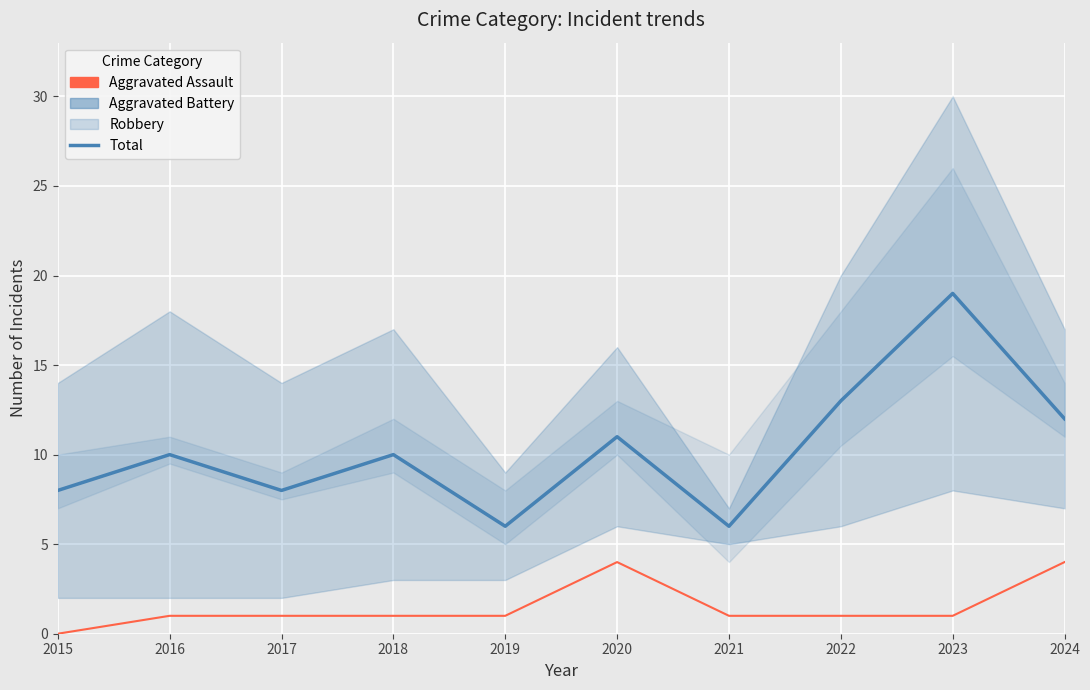

Which category has the highest value across all series?

2023